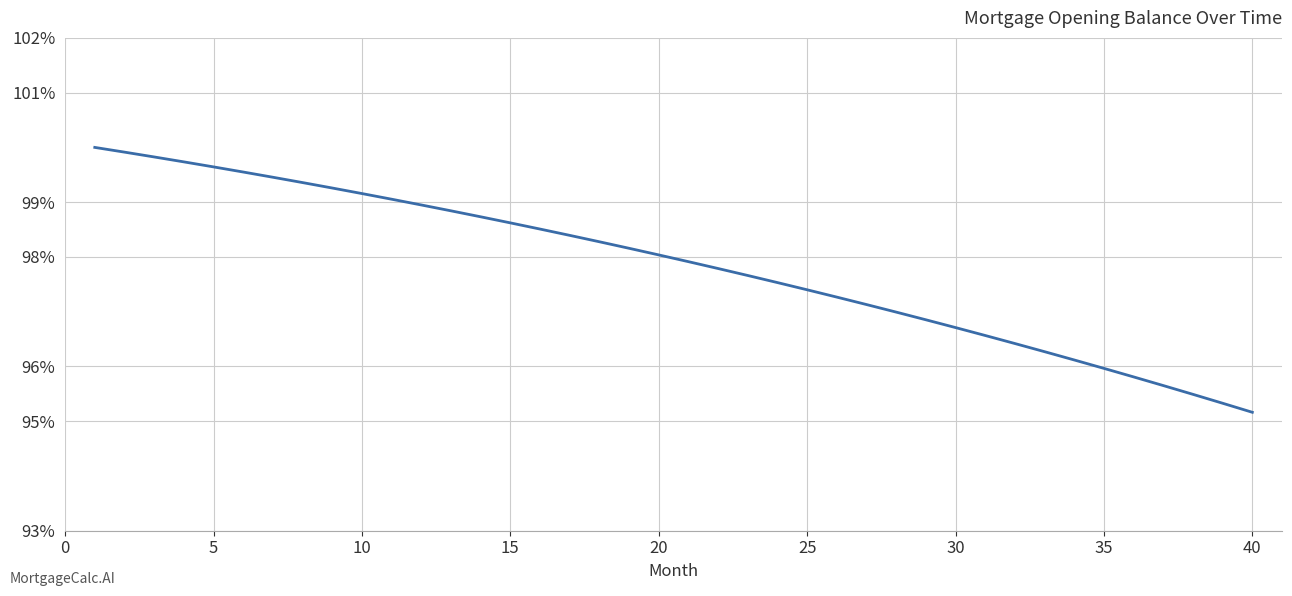

What is the smallest value displayed?

95.2